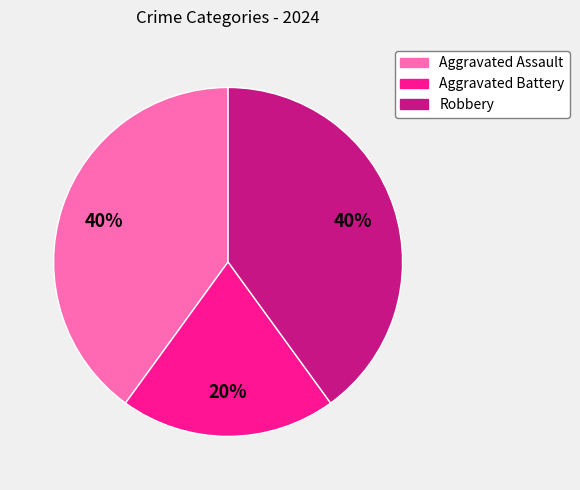

Is the sum of Robbery and Aggravated Assault greater than half?

Yes